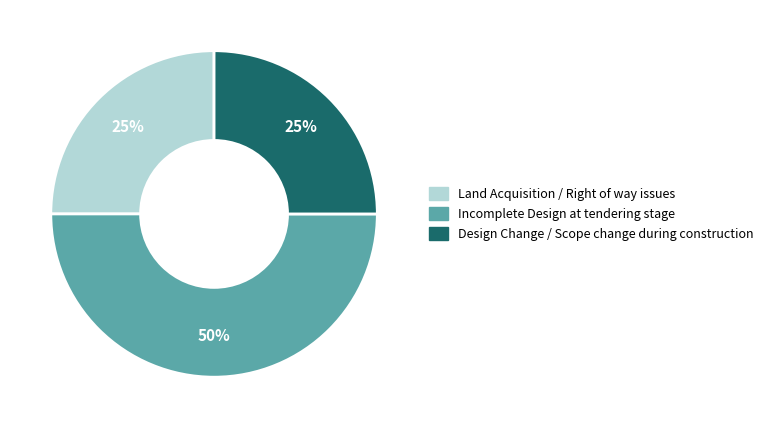

To the nearest percent, what percentage of the pie is Incomplete Design at tendering stage?

50%